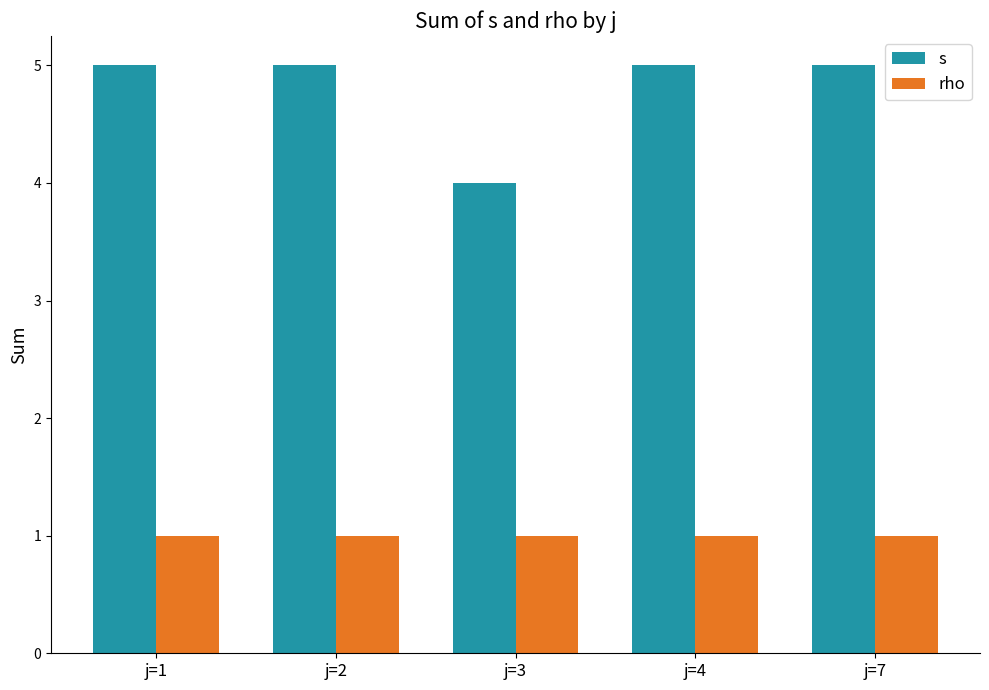

Which series changed the most between j=2 and j=3?

s